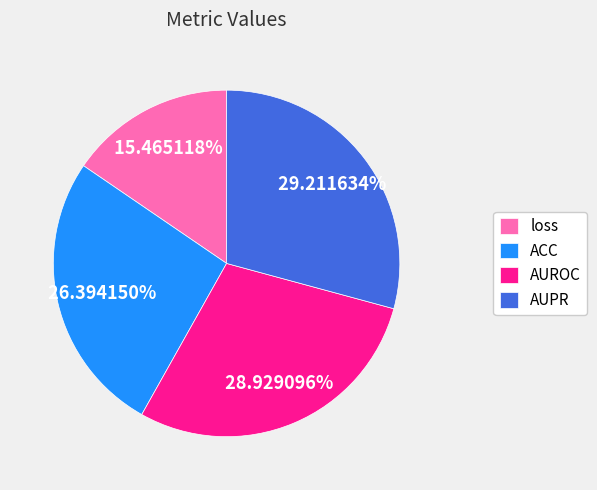

Which category has the smallest portion of the pie?

loss